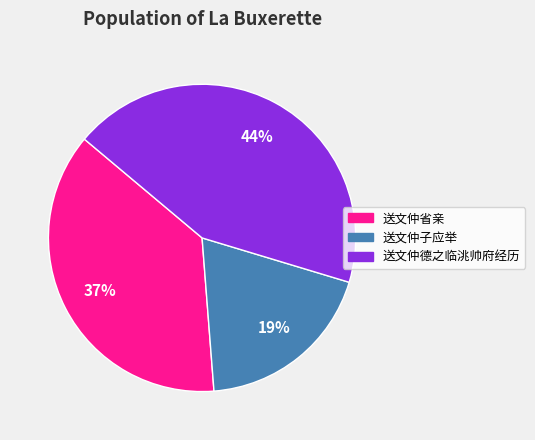

Approximately how many times larger is the value at 送文仲德之临洮帅府经历 compared to 送文仲子应举?

2.3